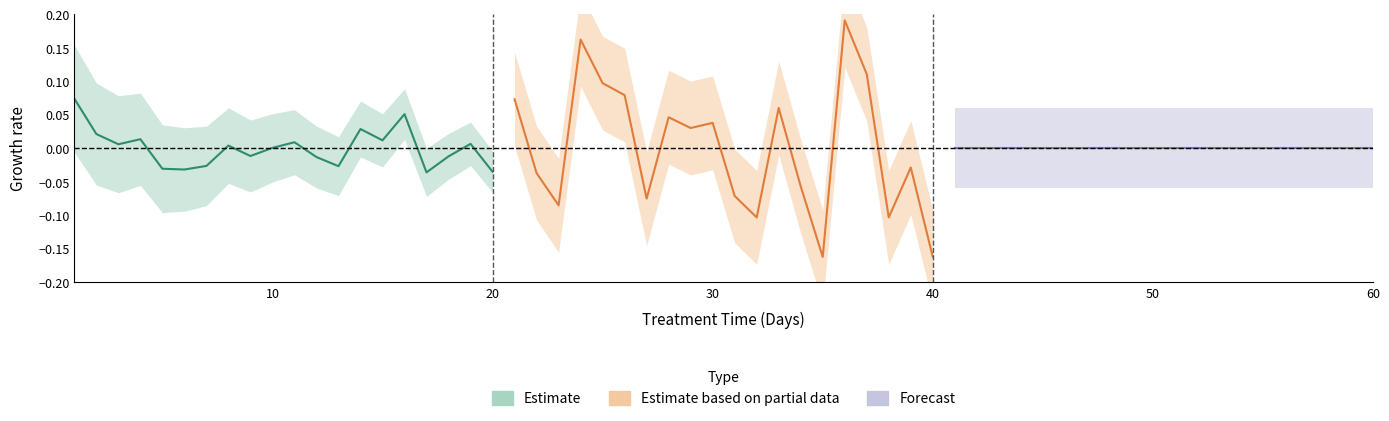

Count the number of data series in this chart.

3